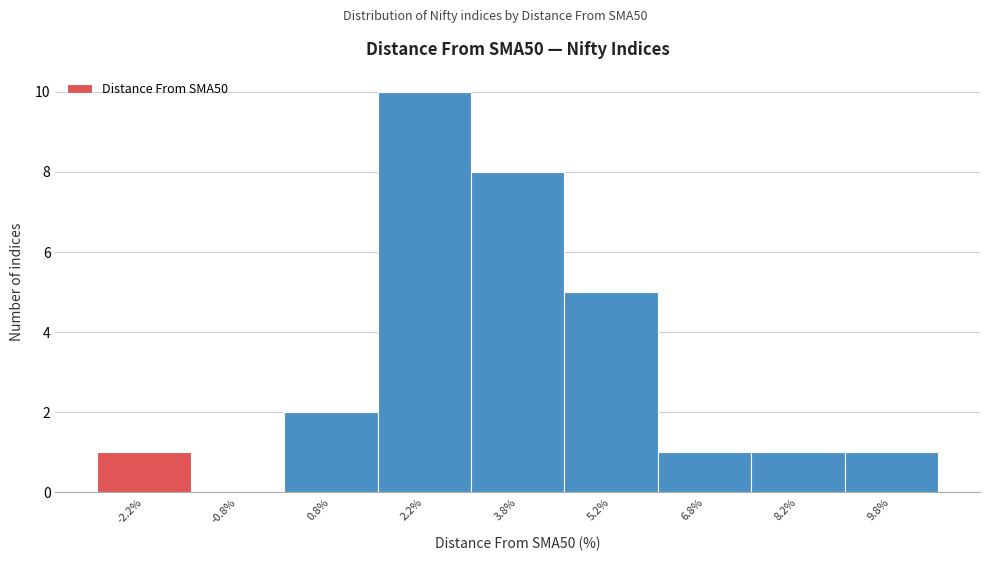

What is the height of the bar covering 3.0 to 4.5 on the x-axis? Neither the bar edges nor the heights are printed on the chart, so give them approximately, as read against the axes.

8